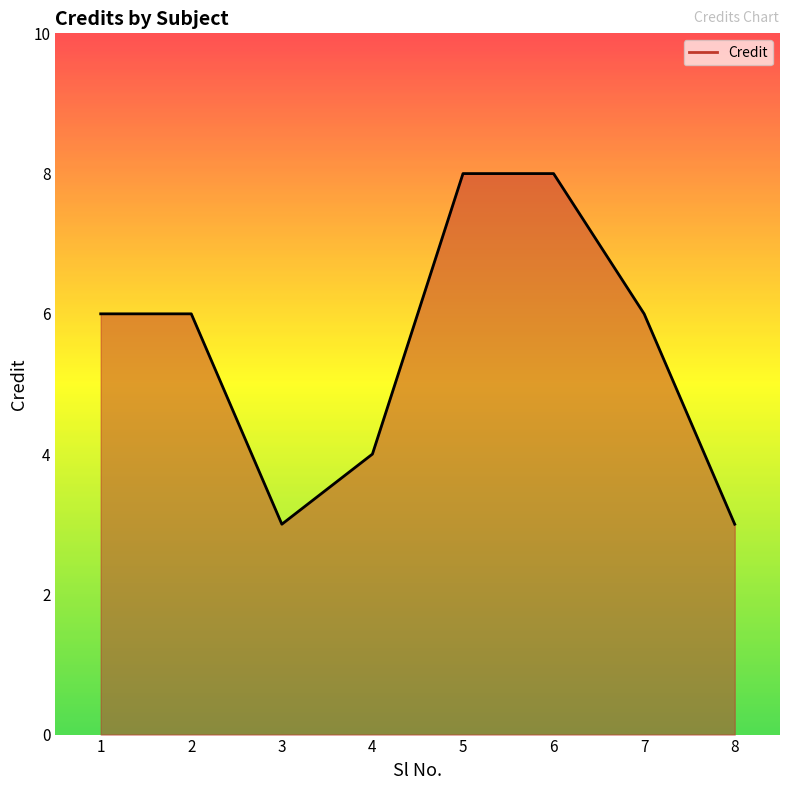

What is the approximate value at 5?

8